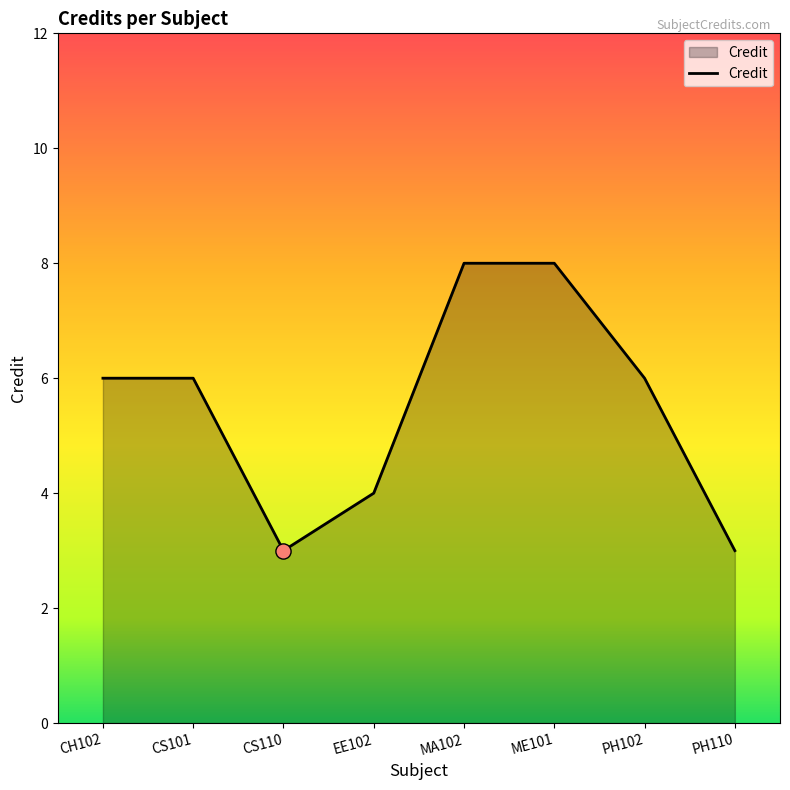

What is the change in value from EE102 to MA102?

+4